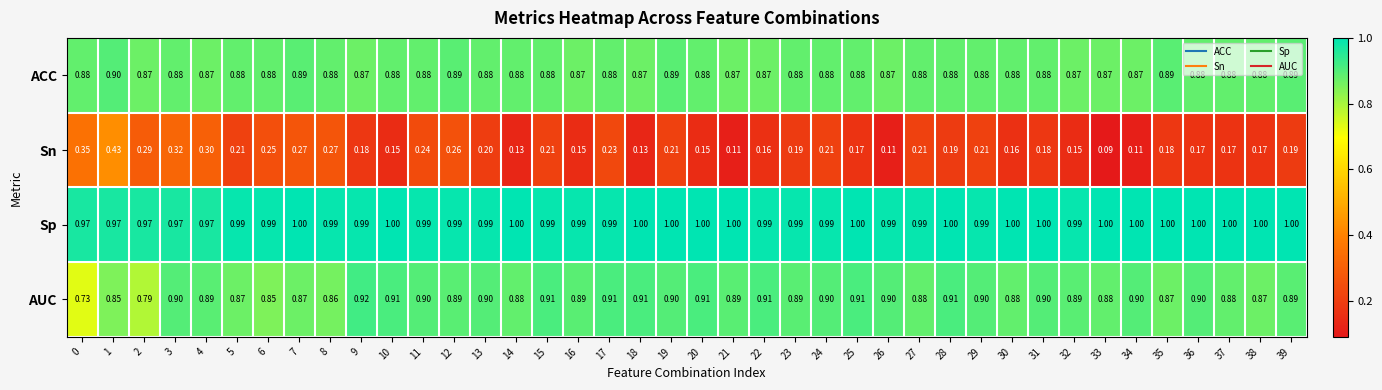

Between 31 and 36, which series saw the biggest shift?

Sn